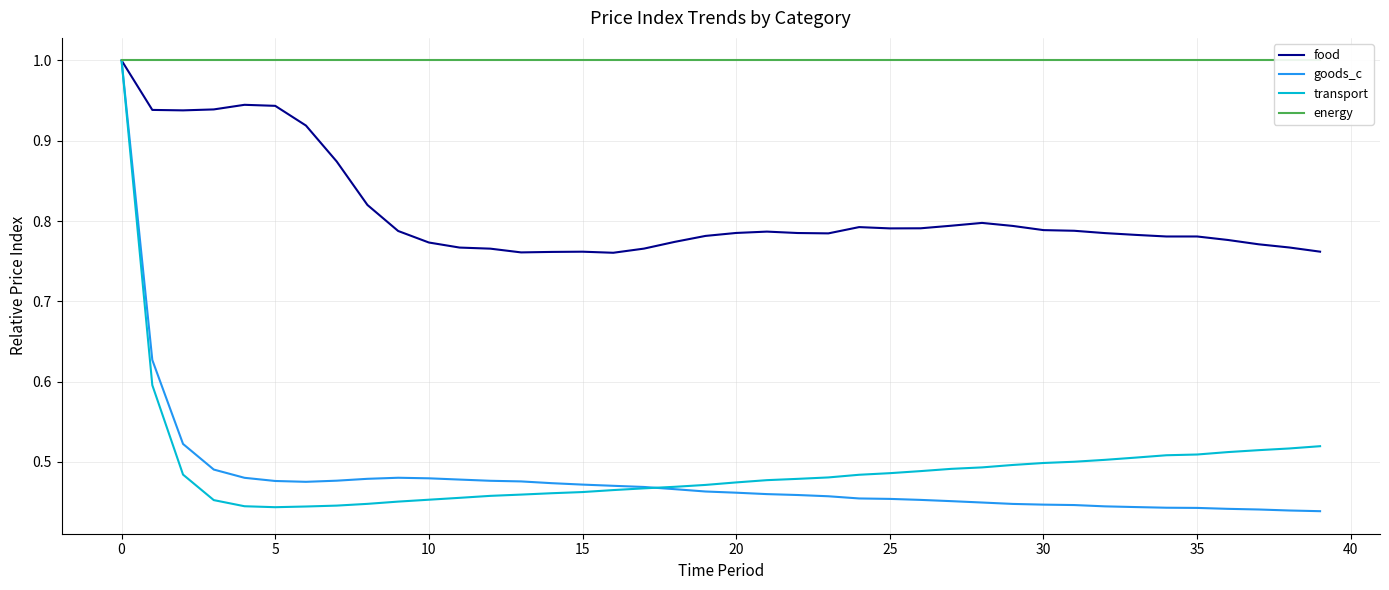

What is the maximum value for transport?

1.0